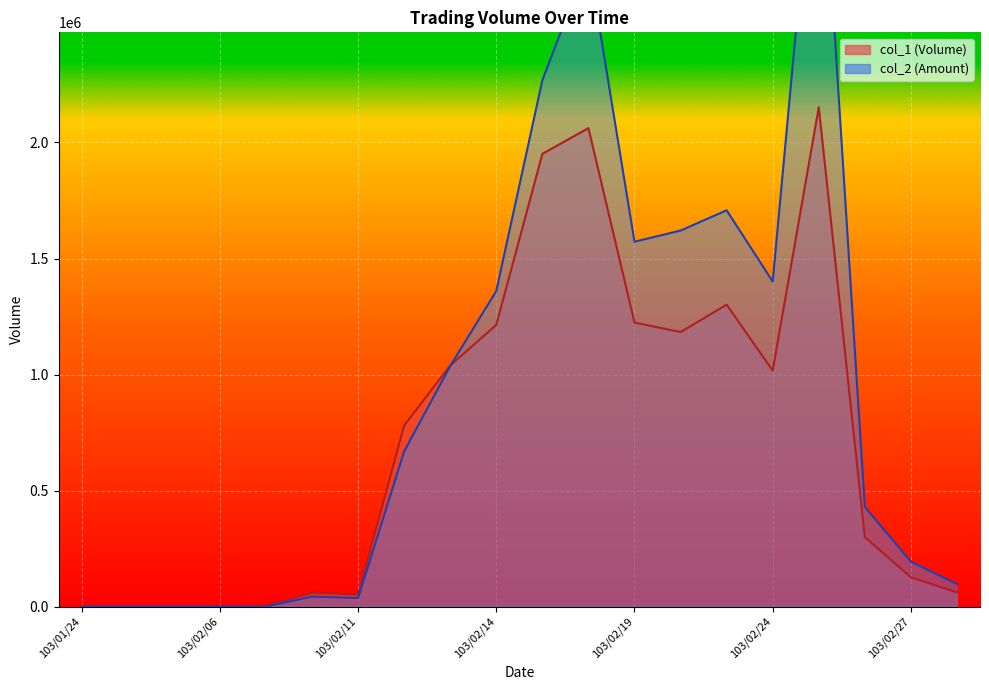

How many lines are shown in the chart?

2